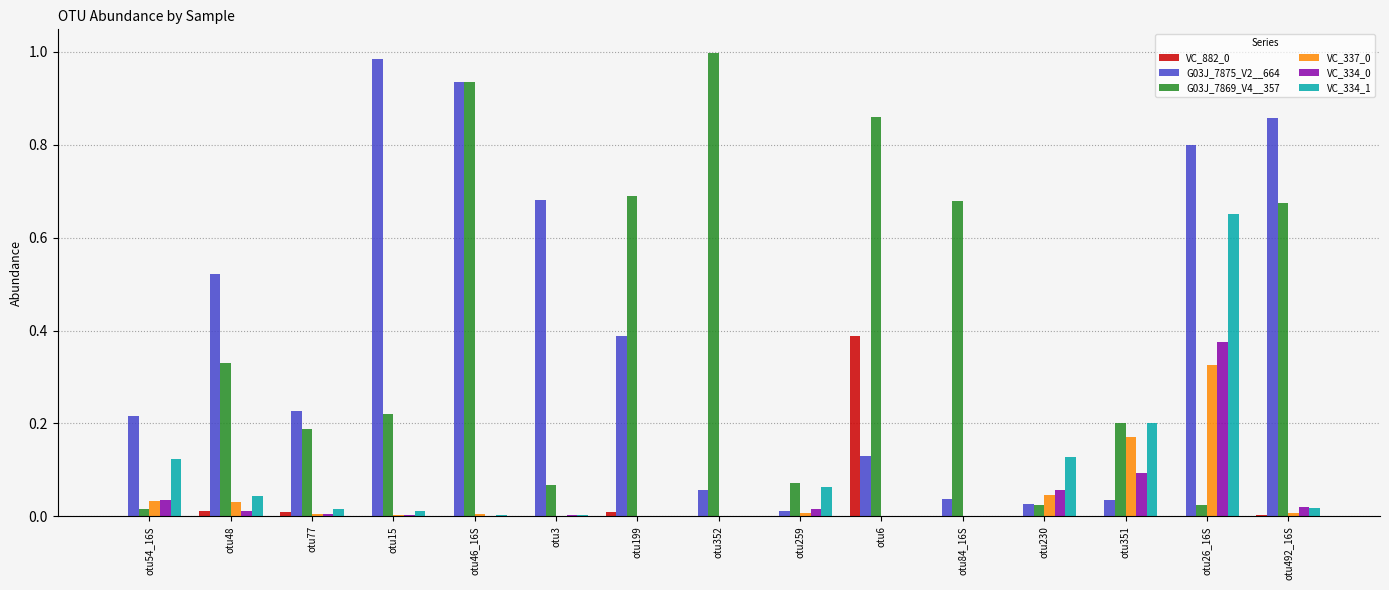

What is the sum of all G03J_7875_V2__664 values?

5.9